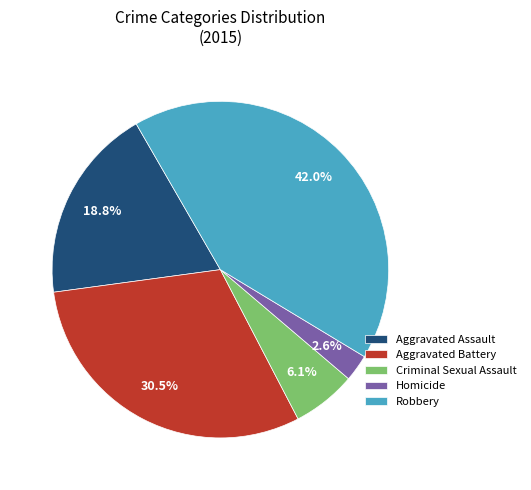

What is the total percentage of Homicide and Aggravated Assault?

21.4%